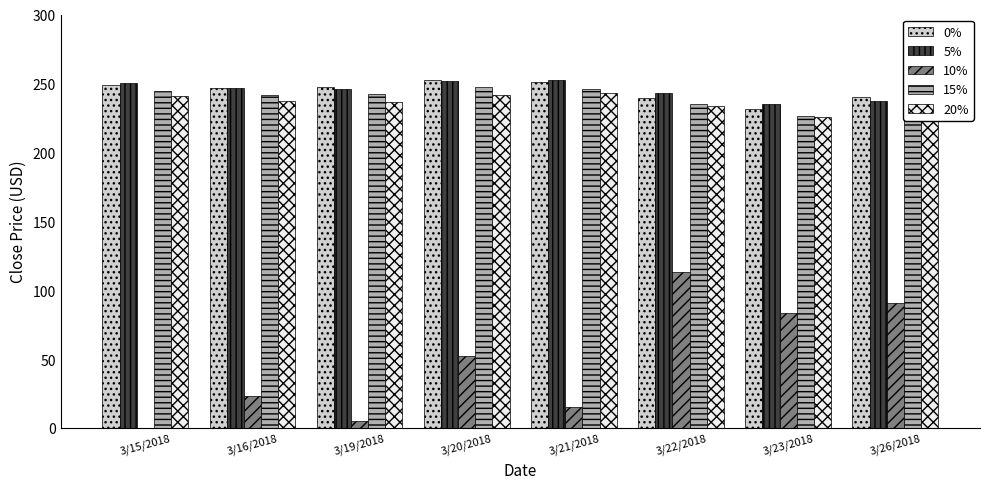

Between 3/16/2018 and 3/19/2018, which series saw the biggest shift?

10%